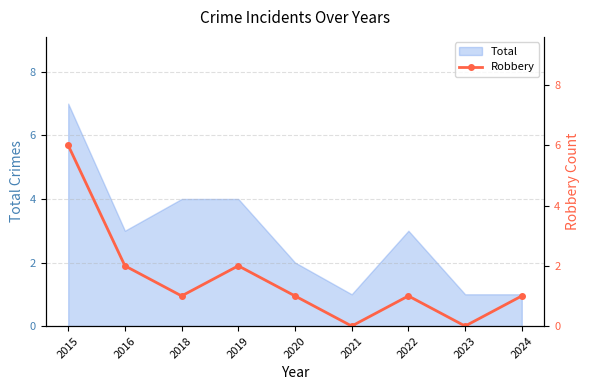

The chart shows a value of 0 at 2021. True or false?

True